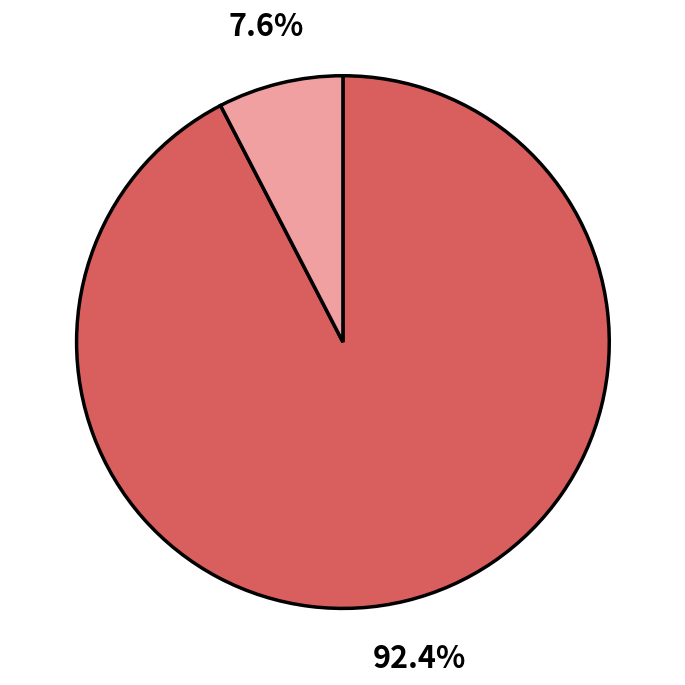

Is there any slice that represents more than half of the pie?

Yes